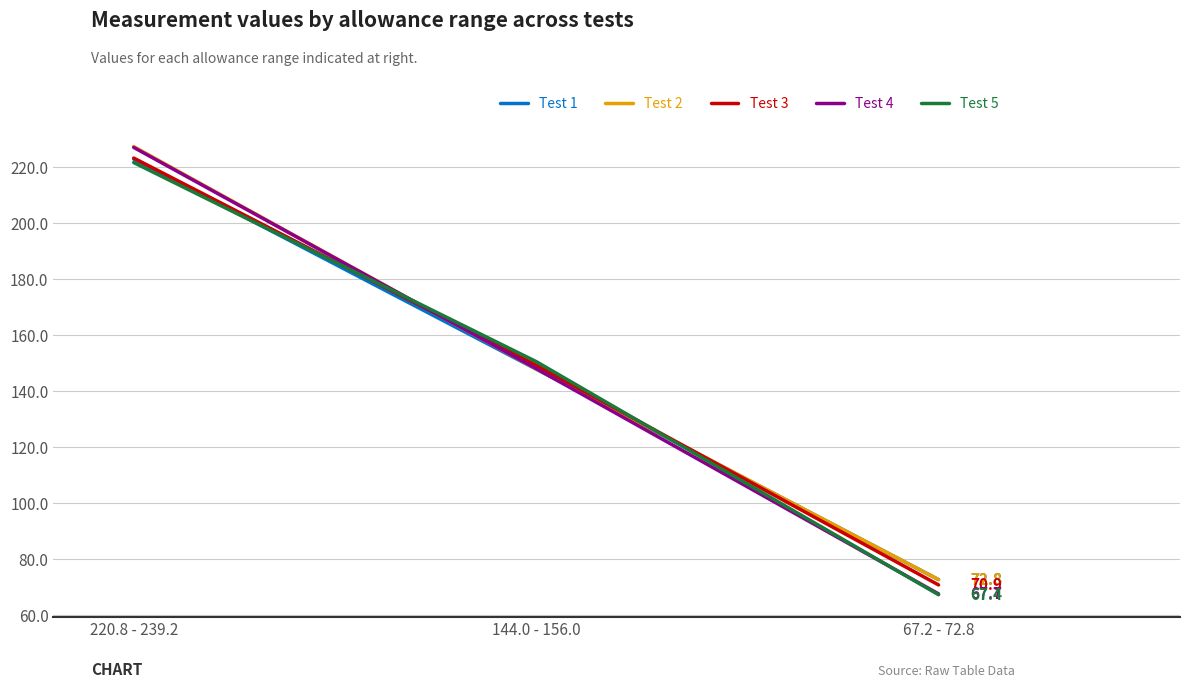

What is the difference between the maximum and minimum values in the Test 5 series?

154.2